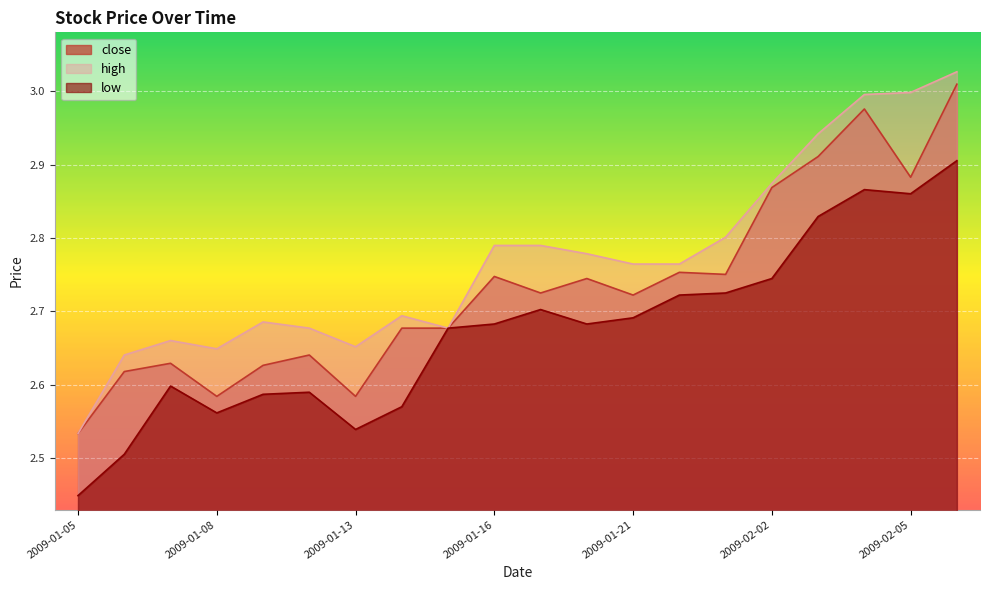

True or false: close has a value of 2.6 at 2009-01-09.

True